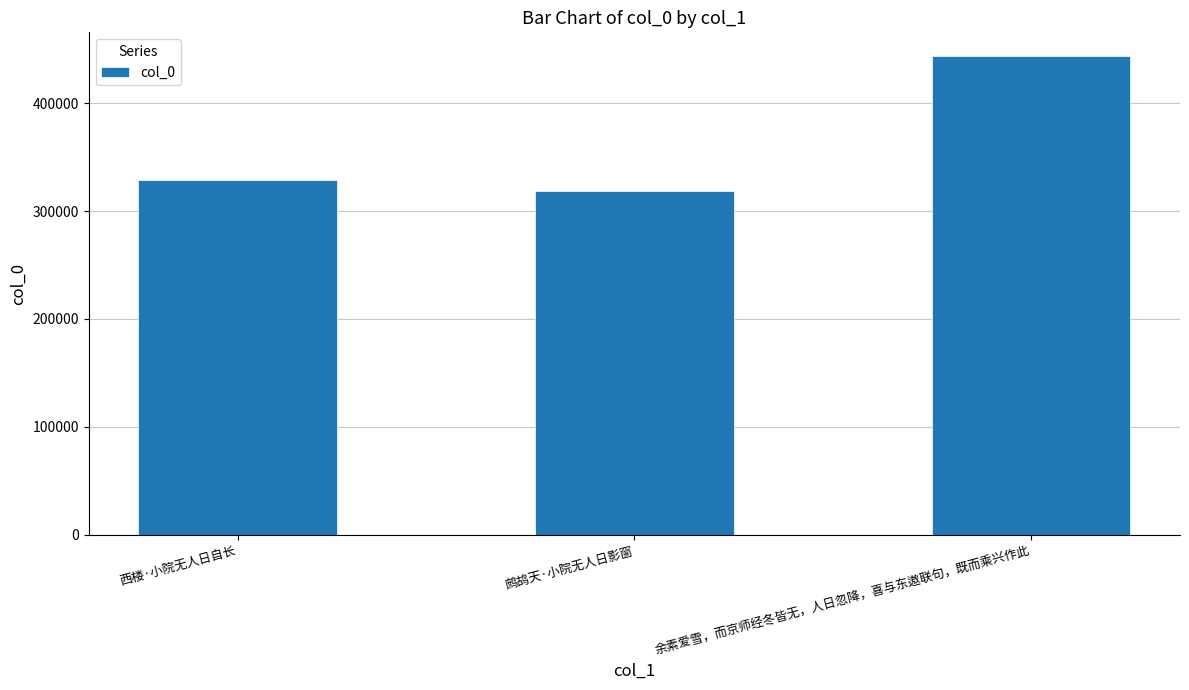

What is the difference between the second highest and minimum values?

9962